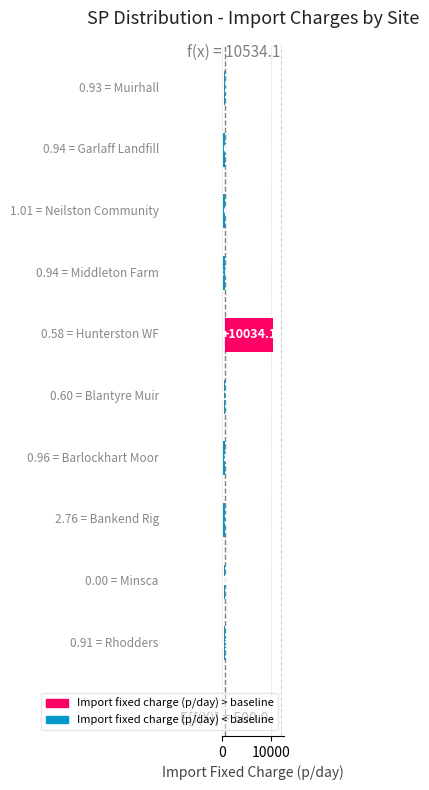

Which has a higher value, Barlockhart Moor or Minsca?

Minsca